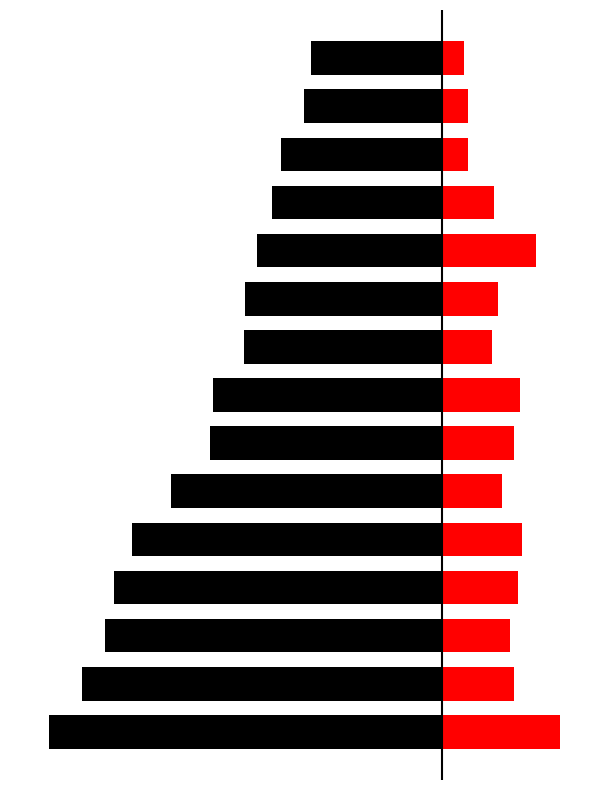

Which series has the largest total across all categories?

Entries